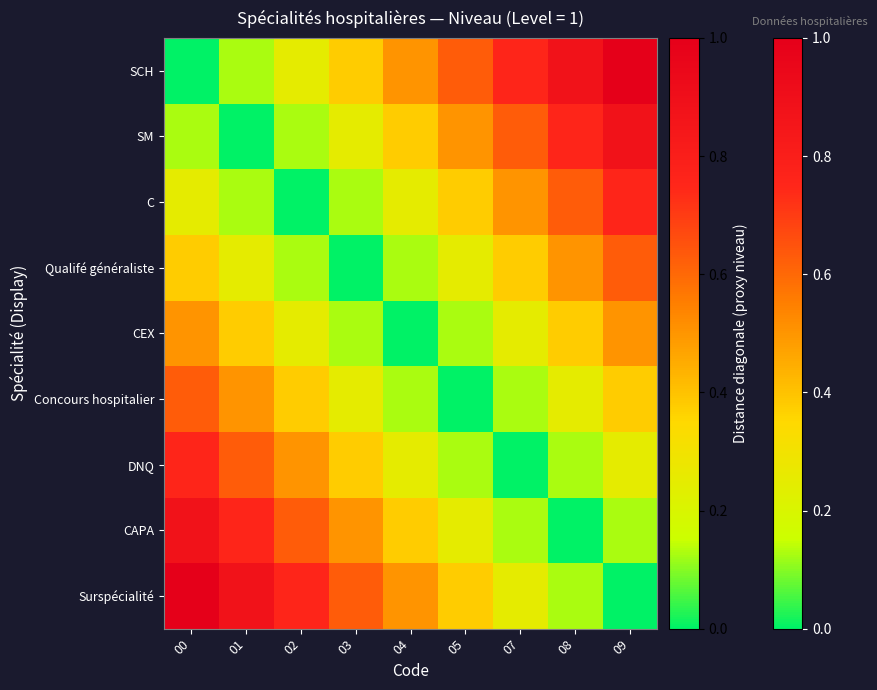

Reading right to left, extract all data points from this chart.

SCH: 09=1.0	08=0.9	07=0.8	05=0.6	04=0.5	03=0.4	02=0.2	01=0.1	00=0.0
SM: 09=0.9	08=0.8	07=0.6	05=0.5	04=0.4	03=0.2	02=0.1	01=0.0	00=0.1
C: 09=0.8	08=0.6	07=0.5	05=0.4	04=0.2	03=0.1	02=0.0	01=0.1	00=0.2
Qualifé généraliste: 09=0.6	08=0.5	07=0.4	05=0.2	04=0.1	03=0.0	02=0.1	01=0.2	00=0.4
CEX: 09=0.5	08=0.4	07=0.2	05=0.1	04=0.0	03=0.1	02=0.2	01=0.4	00=0.5
Concours hospitalier: 09=0.4	08=0.2	07=0.1	05=0.0	04=0.1	03=0.2	02=0.4	01=0.5	00=0.6
DNQ: 09=0.2	08=0.1	07=0.0	05=0.1	04=0.2	03=0.4	02=0.5	01=0.6	00=0.8
CAPA: 09=0.1	08=0.0	07=0.1	05=0.2	04=0.4	03=0.5	02=0.6	01=0.8	00=0.9
Surspécialité: 09=0.0	08=0.1	07=0.2	05=0.4	04=0.5	03=0.6	02=0.8	01=0.9	00=1.0